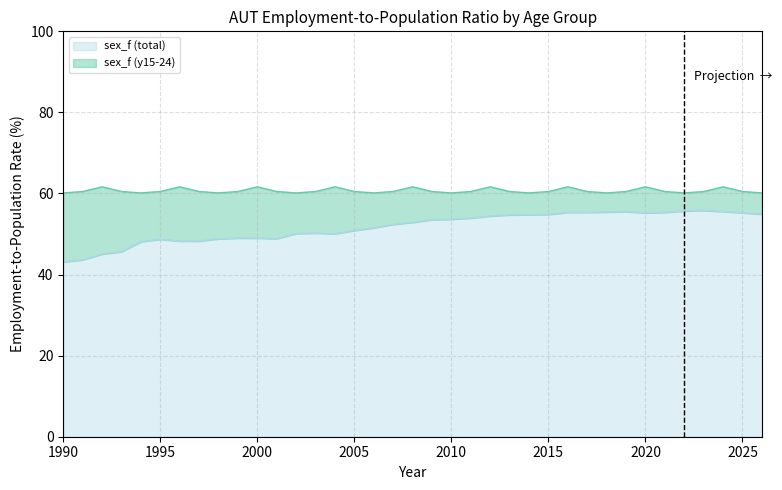

Which has a higher value, 1996 or 1997?

1996